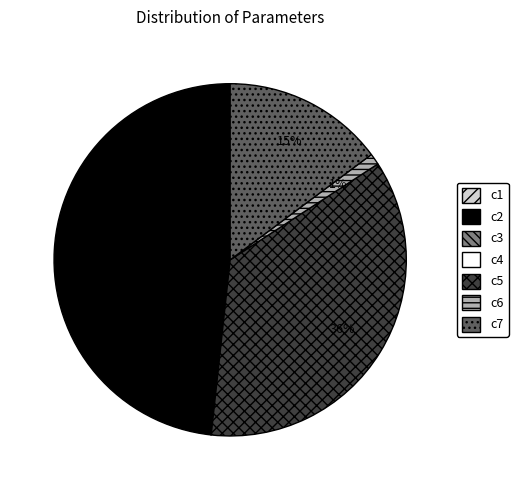

True or false: c6 accounts for 10% of the total.

False